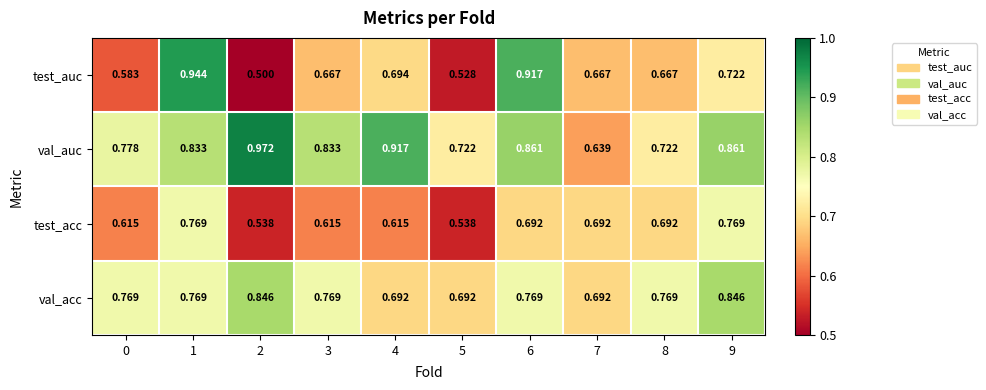

Which series has the widest spread of values?

test_auc